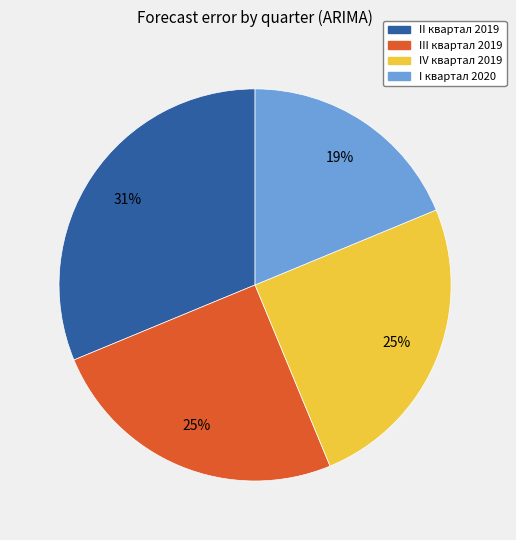

Count the number of slices in the pie.

4